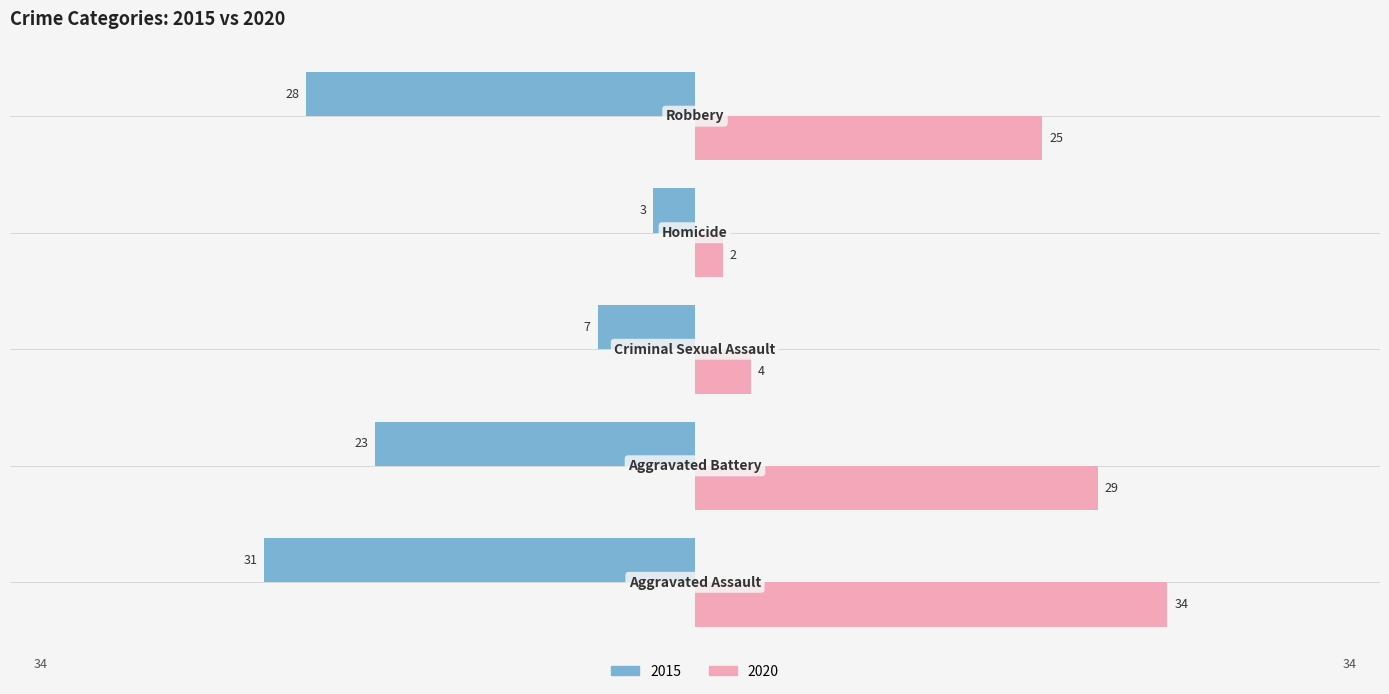

How many data points in 2015 are less than -23?

2